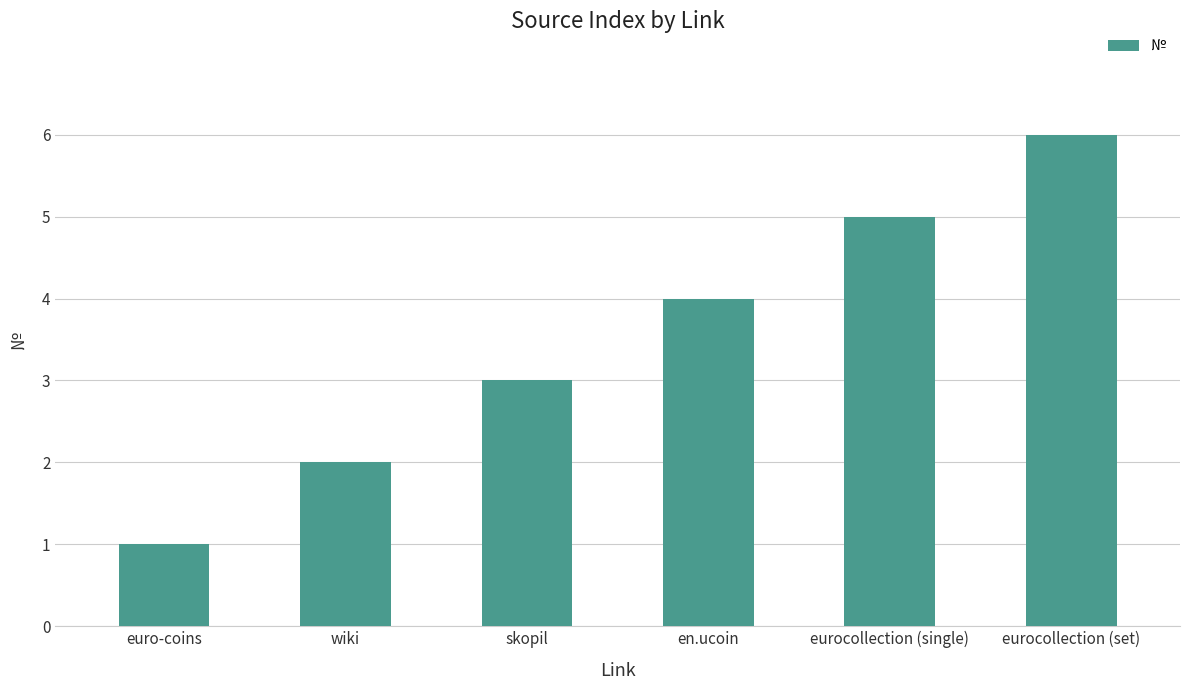

How many distinct data groups are displayed?

1